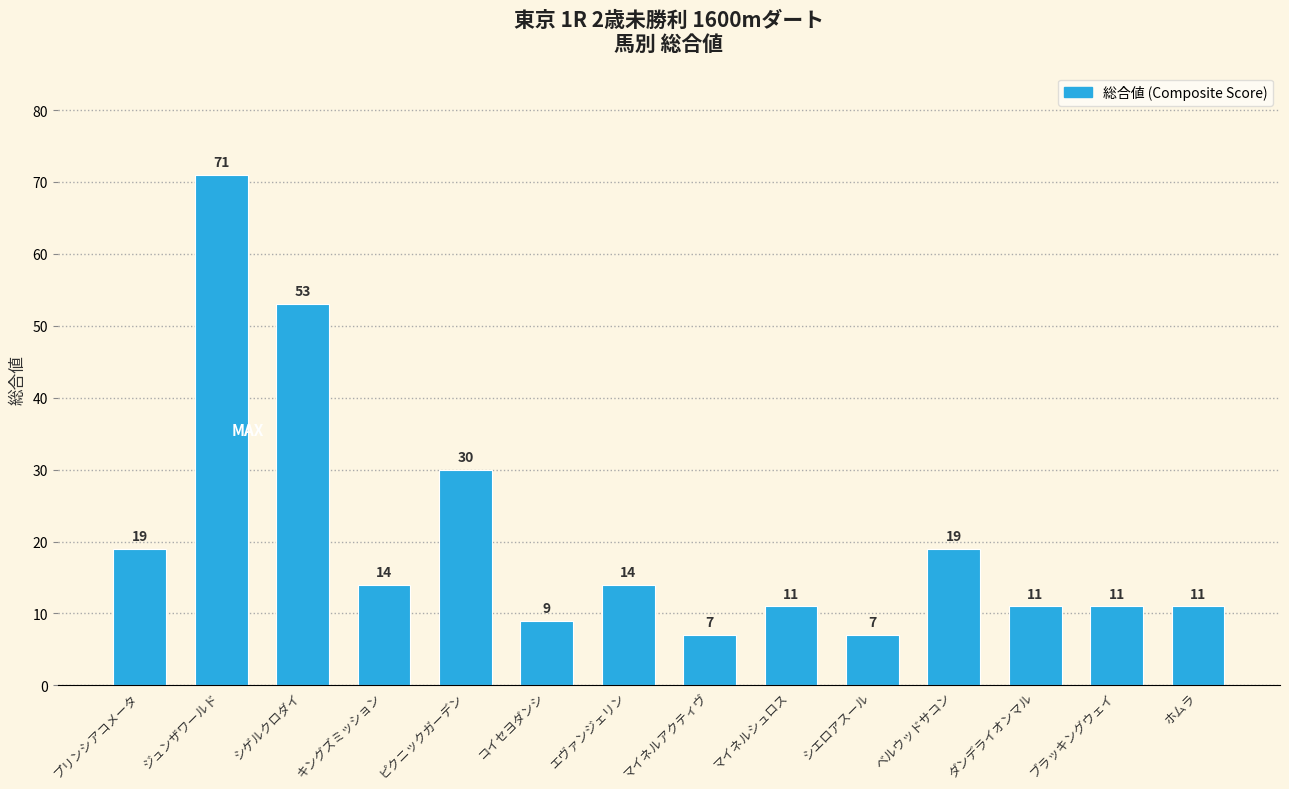

Between ピクニックガーデン and マイネルシュロス, which is larger?

ピクニックガーデン